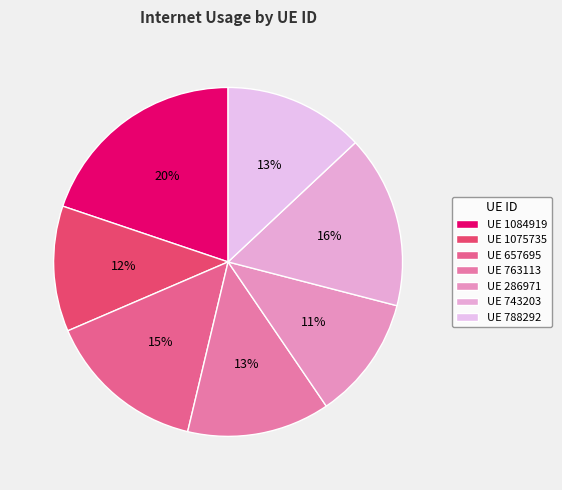

How many slices are in this pie chart?

7